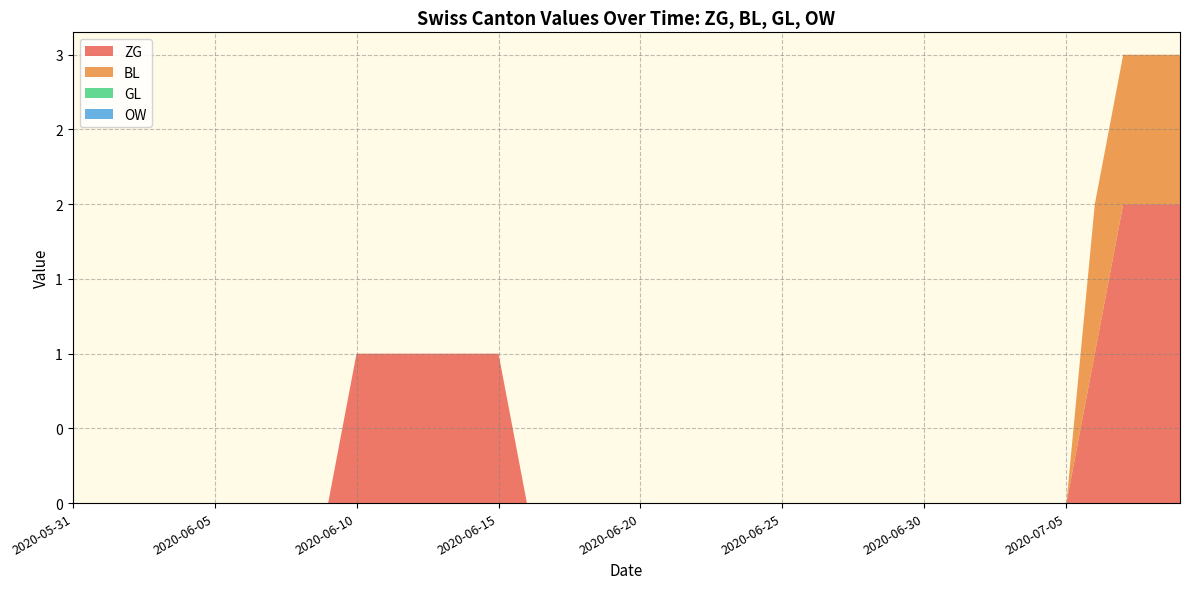

Reading left to right, transcribe all the data shown in this chart.

ZG: 0	0	0	0	0	0	0	0	0	0	1	1	1	1	1	1	0	0	0	0	0	0	0	0	0	0	0	0	0	0	0	0	0	0	0	0	1	2	2	2
BL: 0	0	0	0	0	0	0	0	0	0	0	0	0	0	0	0	0	0	0	0	0	0	0	0	0	0	0	0	0	0	0	0	0	0	0	0	1	1	1	1
GL: 0	0	0	0	0	0	0	0	0	0	0	0	0	0	0	0	0	0	0	0	0	0	0	0	0	0	0	0	0	0	0	0	0	0	0	0	0	0	0	0
OW: 0	0	0	0	0	0	0	0	0	0	0	0	0	0	0	0	0	0	0	0	0	0	0	0	0	0	0	0	0	0	0	0	0	0	0	0	0	0	0	0